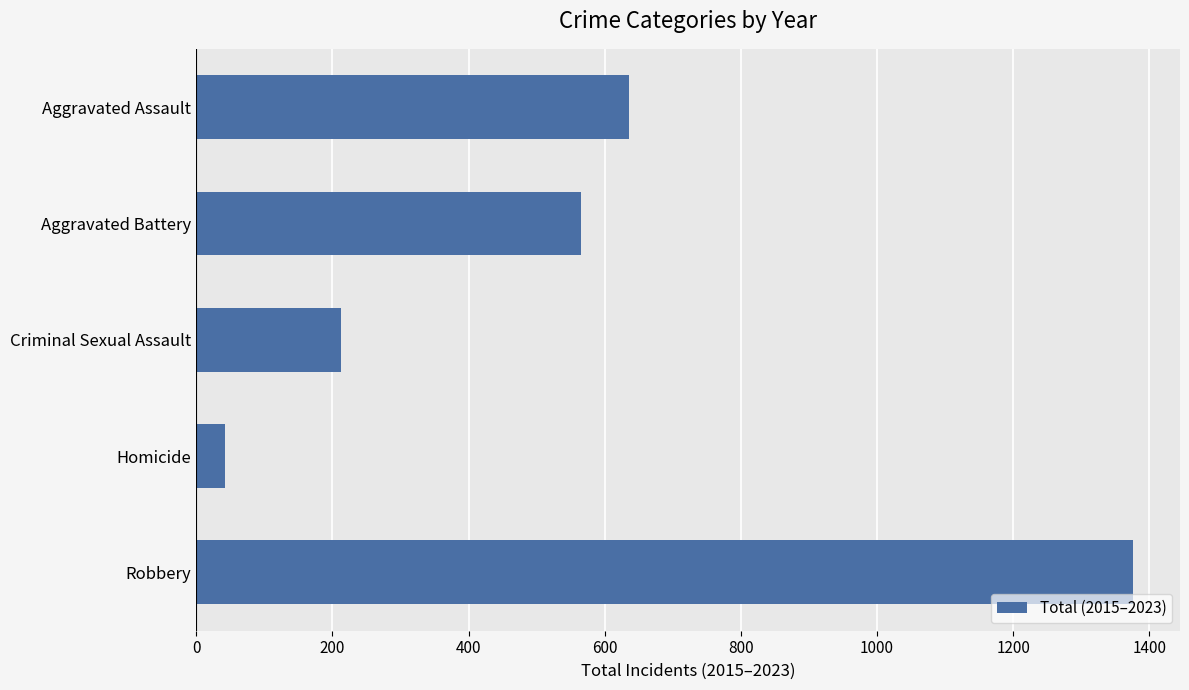

Rank the categories by value from lowest to highest.

Homicide, Criminal Sexual Assault, Aggravated Battery, Aggravated Assault, Robbery